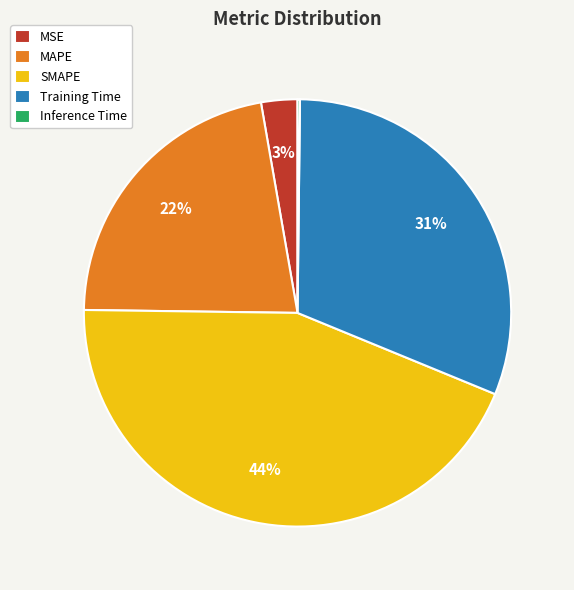

What percentage is the SMAPE slice, to the nearest percent?

44%